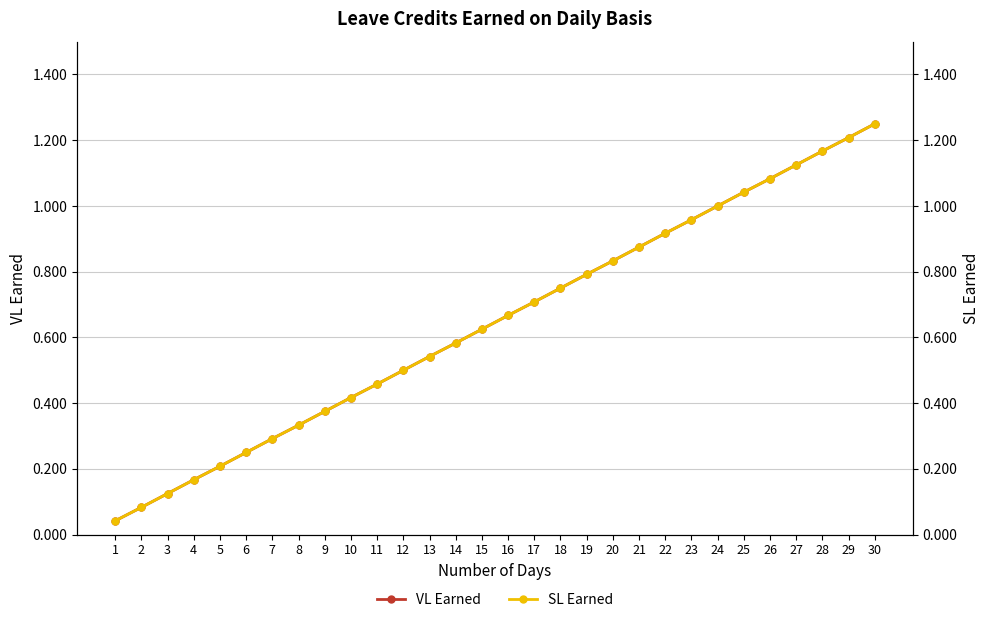

At which category is the sum across all series the highest?

30